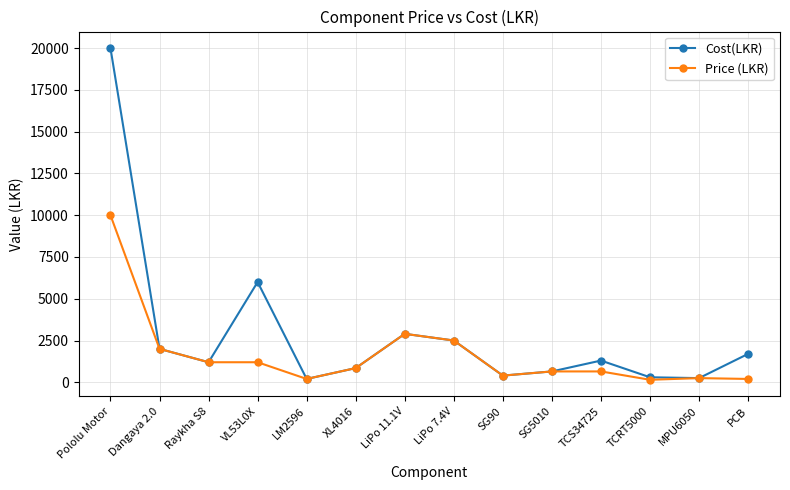

How many lines are shown in the chart?

2